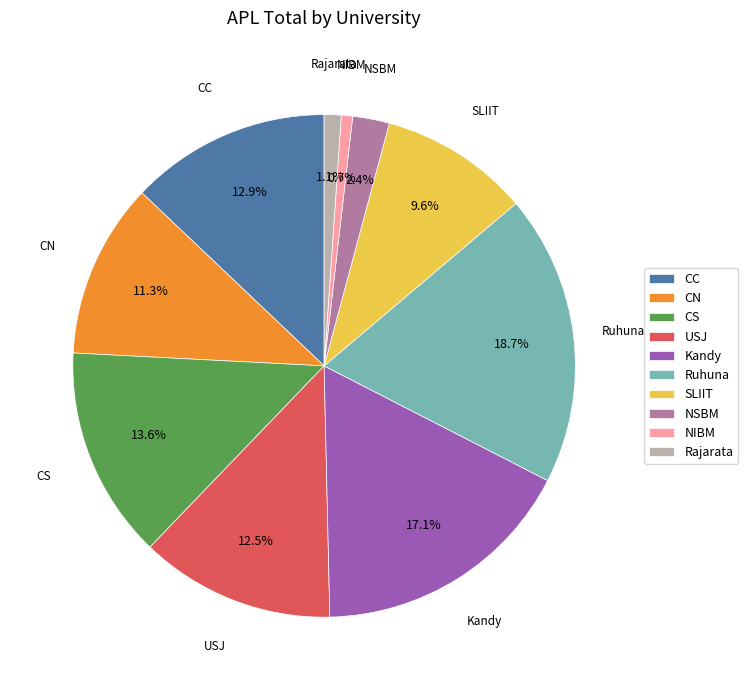

To the nearest percent, what portion does CN represent?

11%